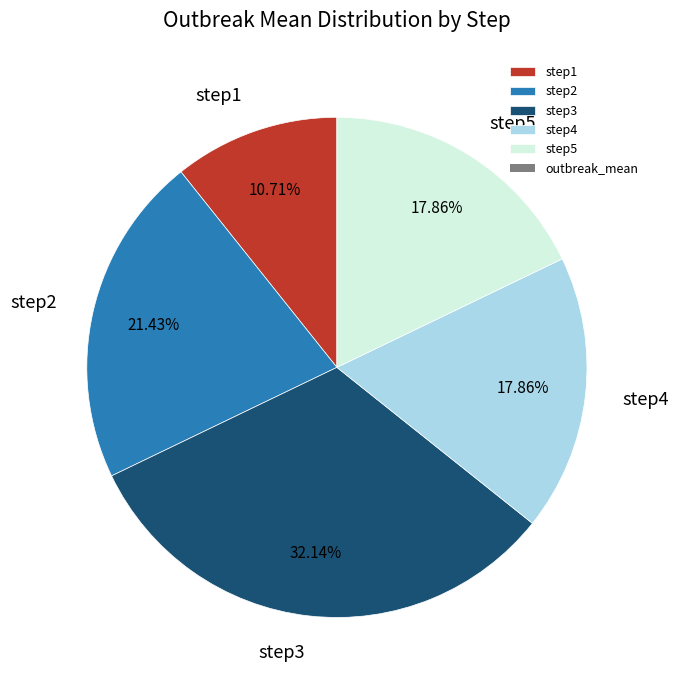

Which category has the biggest portion of the pie?

step3